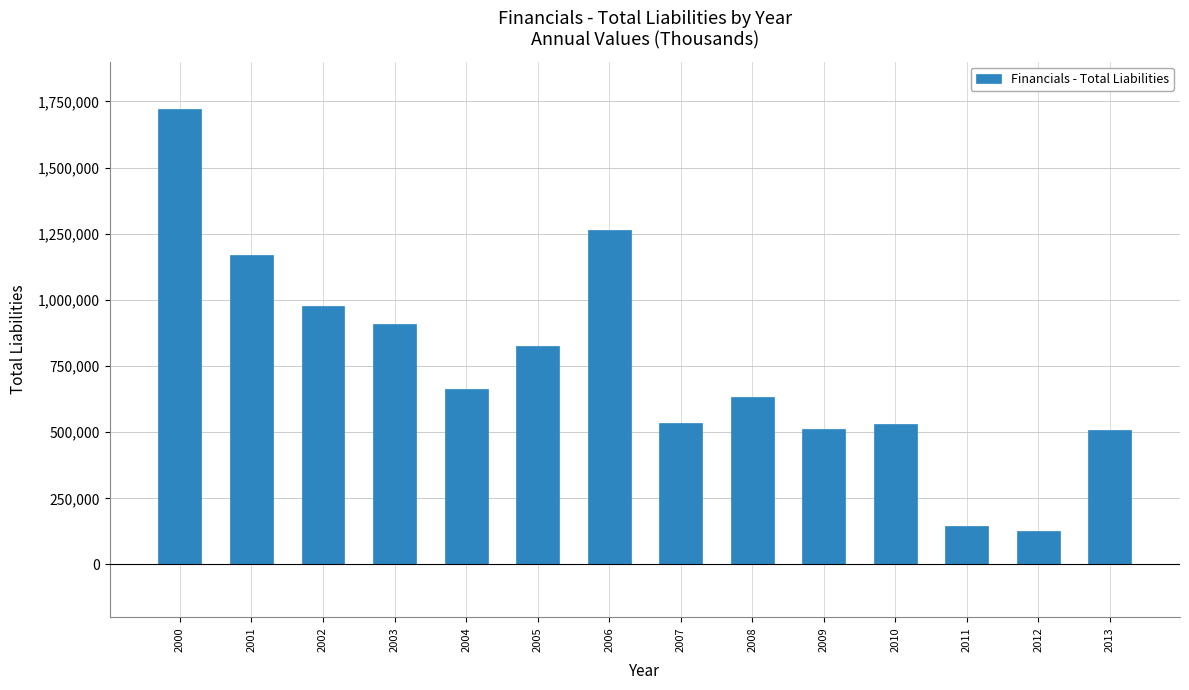

Are the bars horizontal?

No